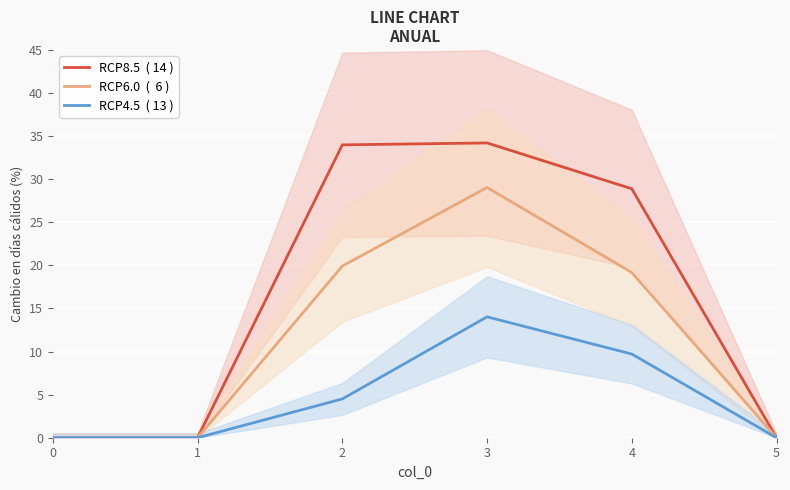

Reading right to left, list all the values displayed in this chart.

RCP8.5  ( 14 ): 0.0	28.9	34.2	34.0	0.0	0.0
RCP6.0  (  6 ): 0.0	19.2	29.0	19.9	0.0	0.0
RCP4.5  ( 13 ): 0.0	9.7	14.0	4.5	0.0	0.0